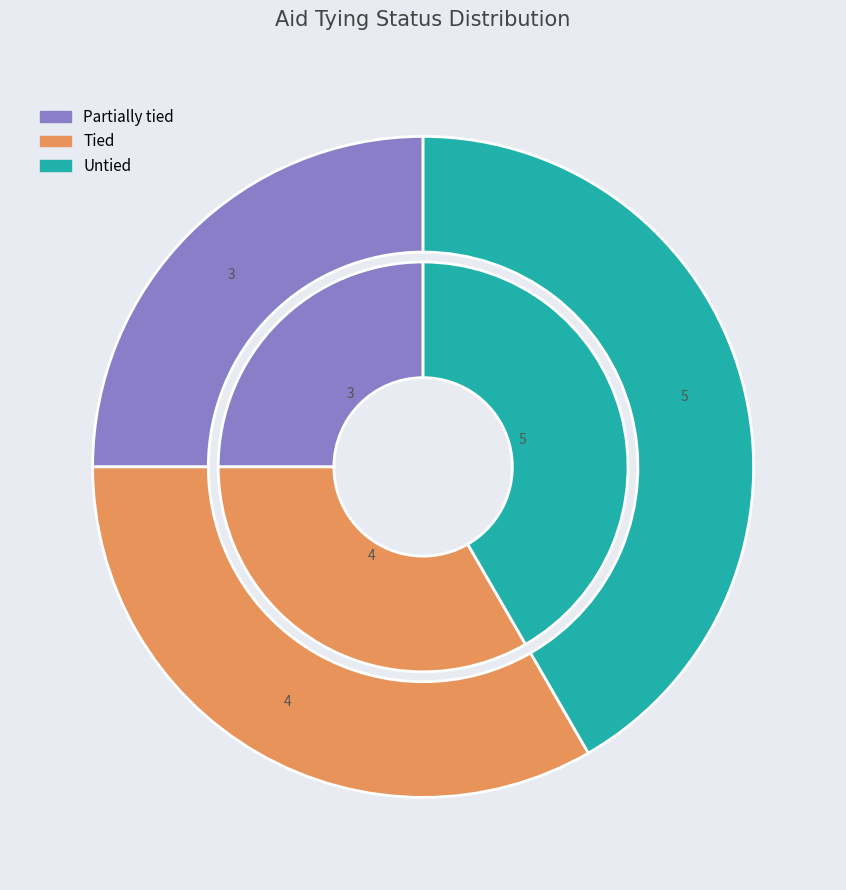

To the nearest percent, what is the difference between the Untied and Tied slice percentages?

8%